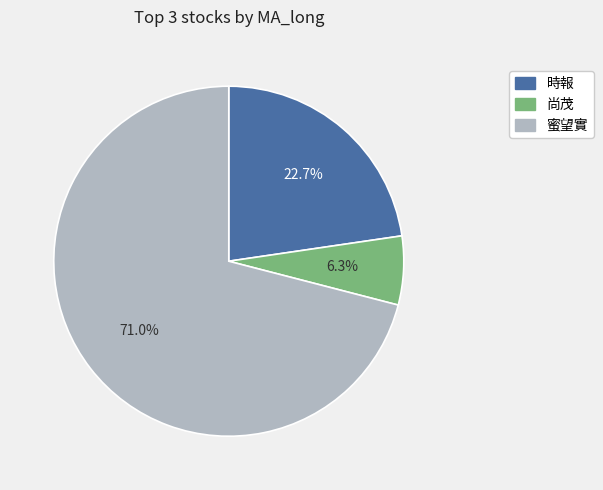

To the nearest percent, what portion does 時報 represent?

23%